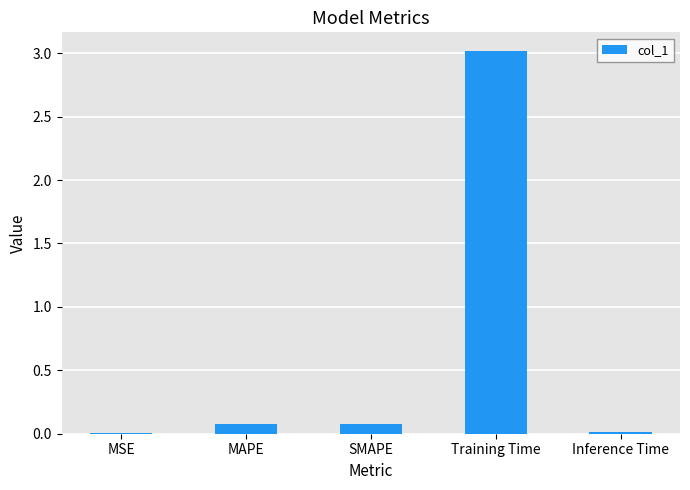

How many data points does each series have?

5